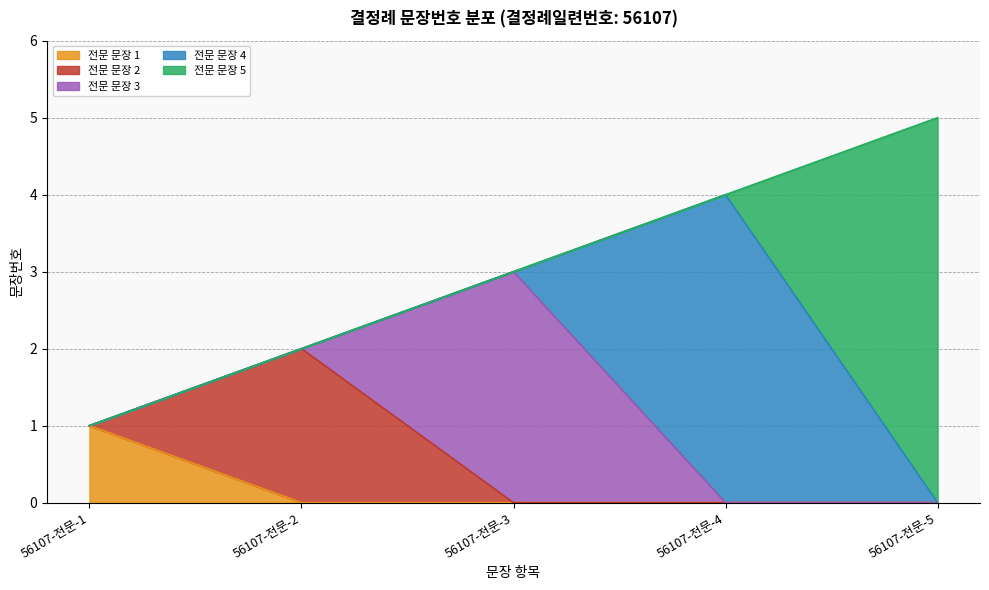

What is the sum of the values at 56107-전문-5 and 56107-전문-4?

9